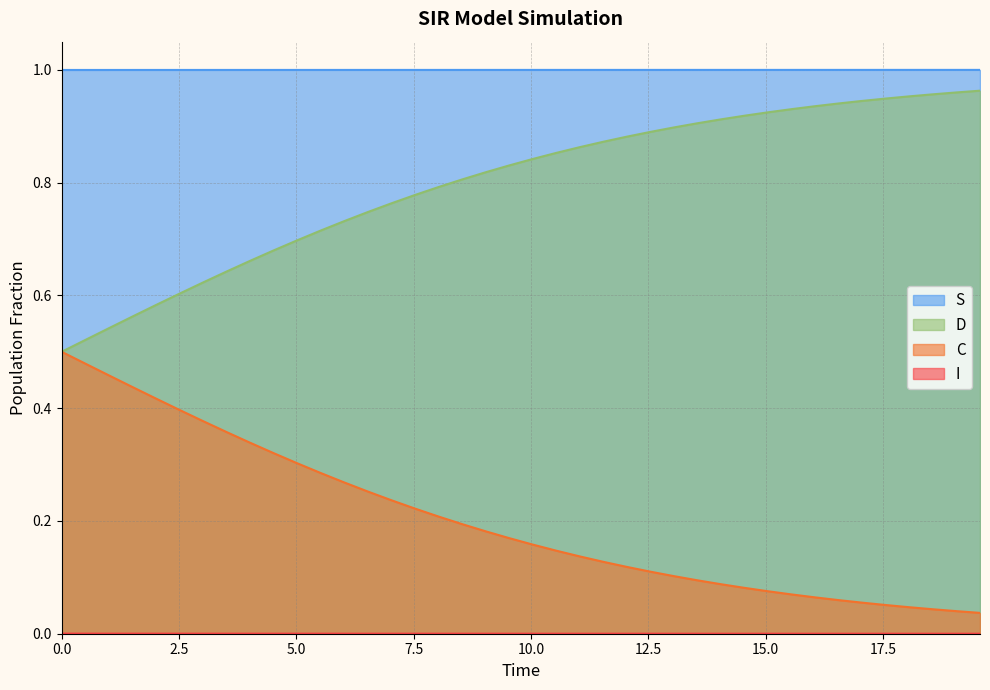

True or false: I and C cross at least once.

False